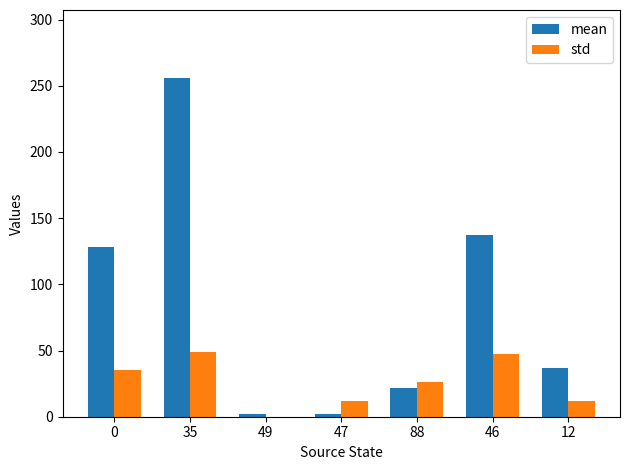

Which series changed the most between 0 and 46?

std